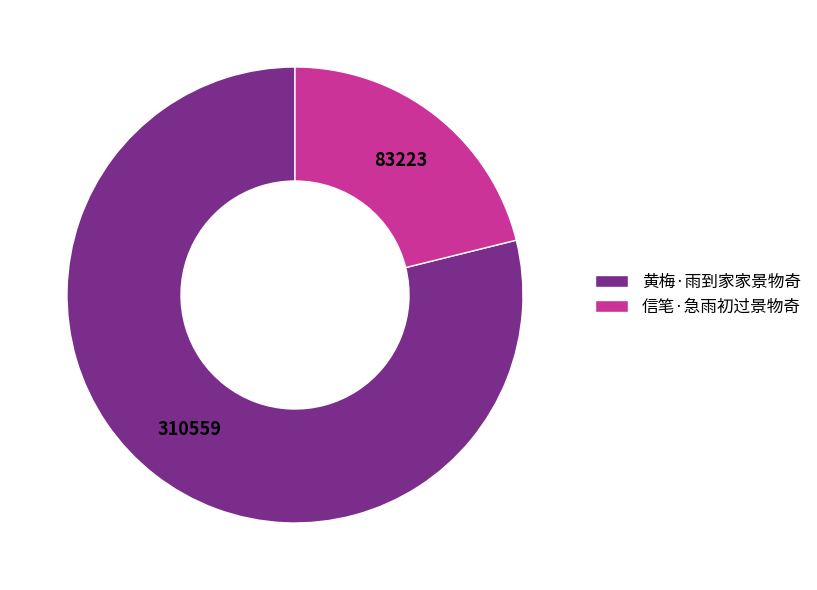

Is the sum of 黄梅·雨到家家景物奇 and 信笔·急雨初过景物奇 greater than half?

Yes